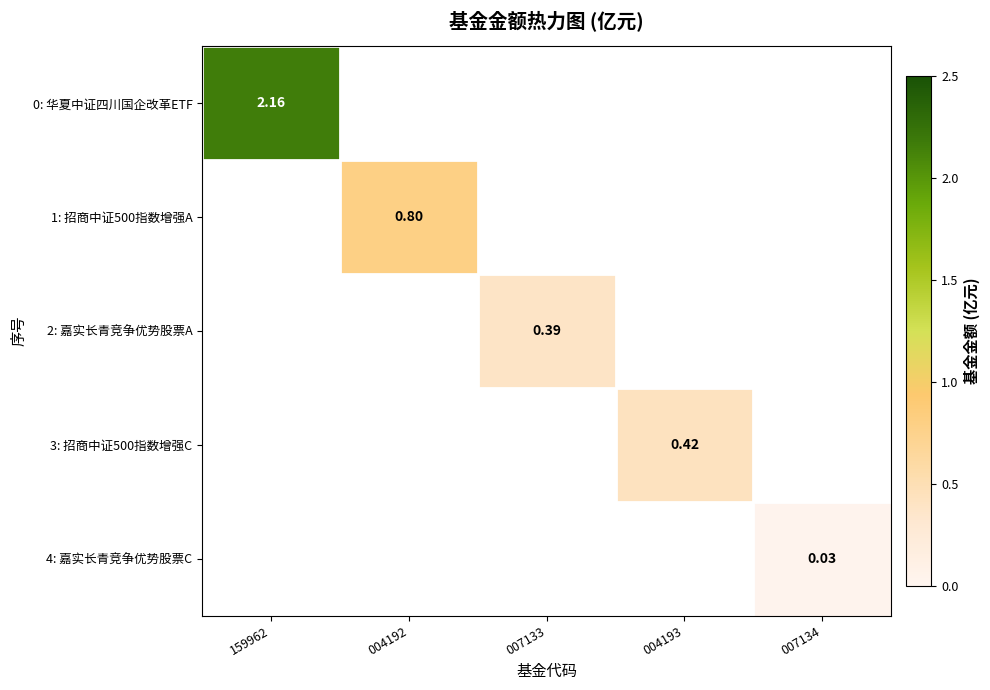

At how many categories does at least one series exceed 0?

5